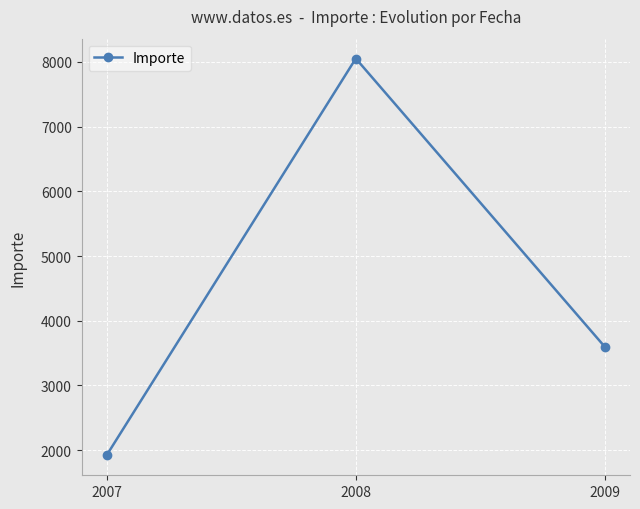

What is the ratio of the value at 2007 to the value at 2009?

0.5